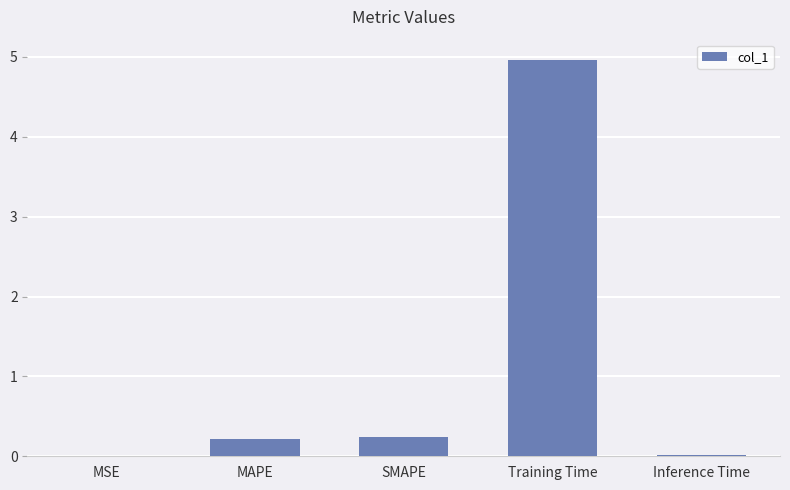

Which has a higher value, MSE or MAPE?

MAPE